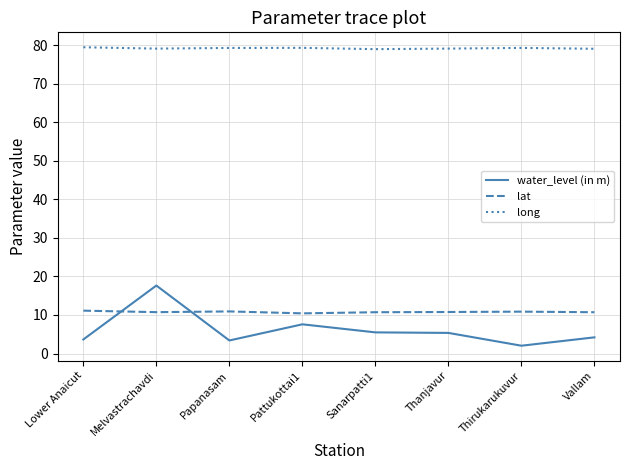

What position from the left is Thirukarukuvur?

7